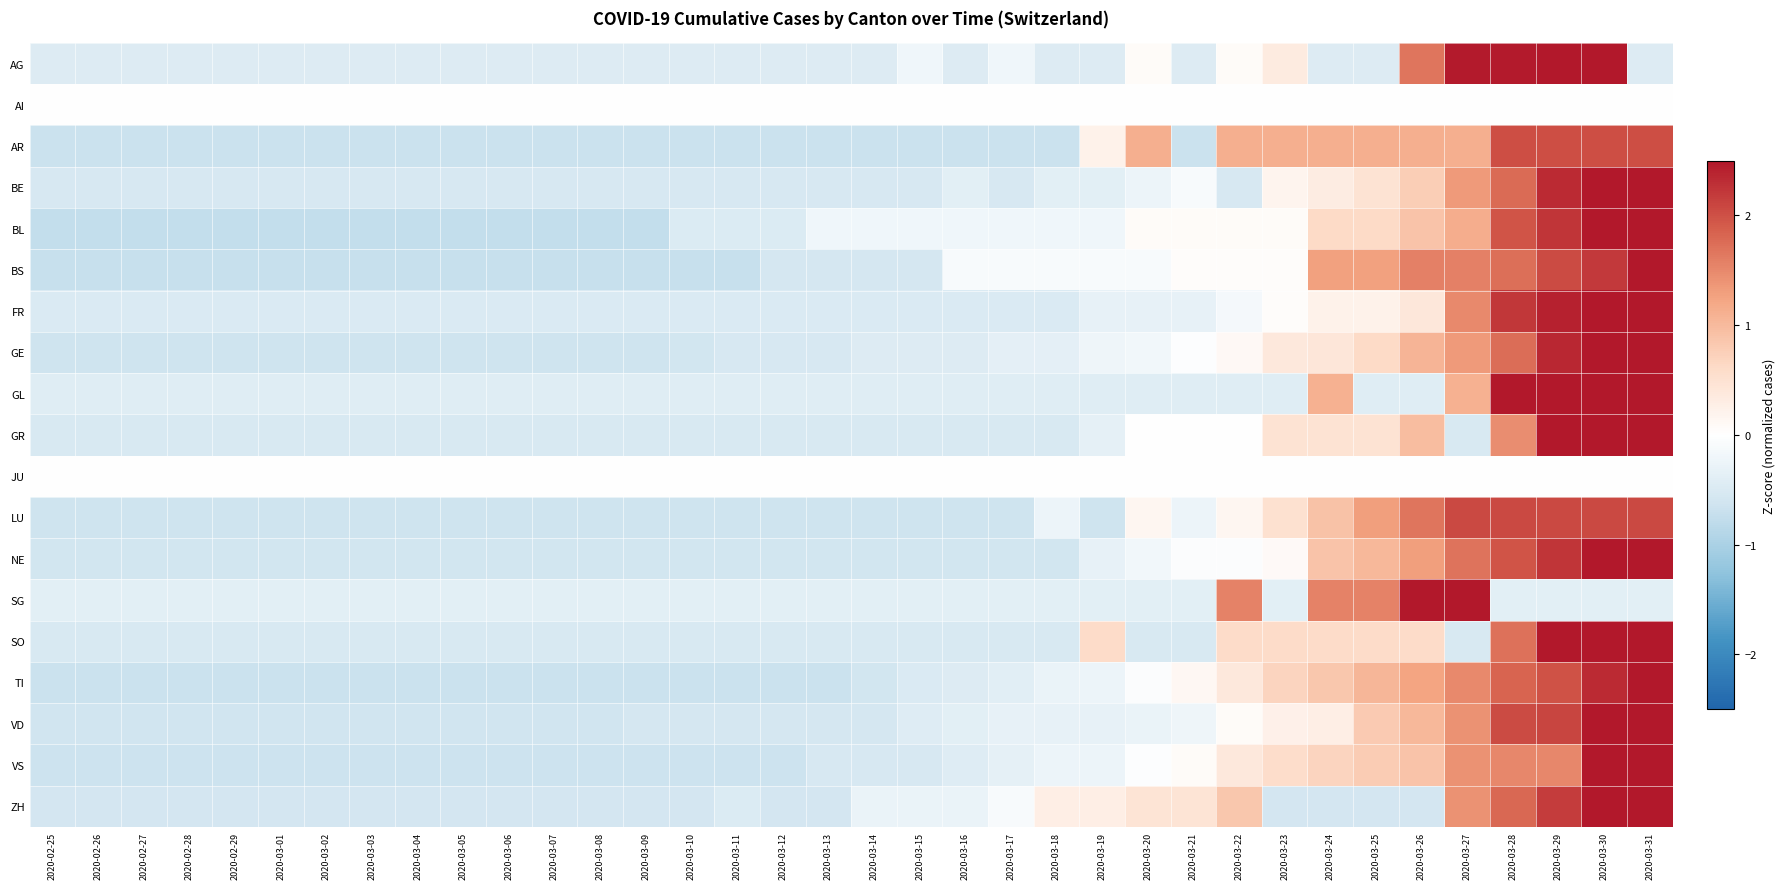

Between 2020-02-25 and 2020-03-24, which is larger?

2020-02-25